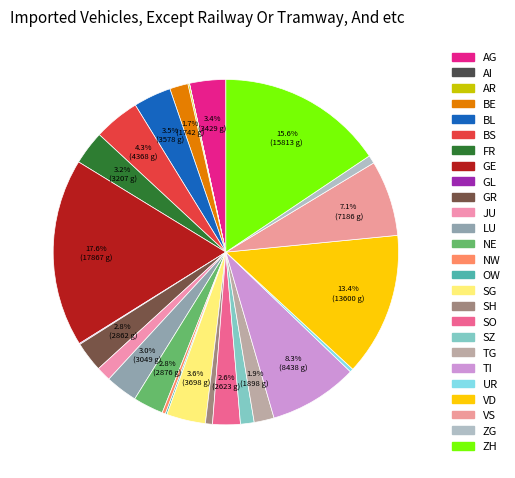

To the nearest percent, what is the combined percentage of NE and VD?

16%